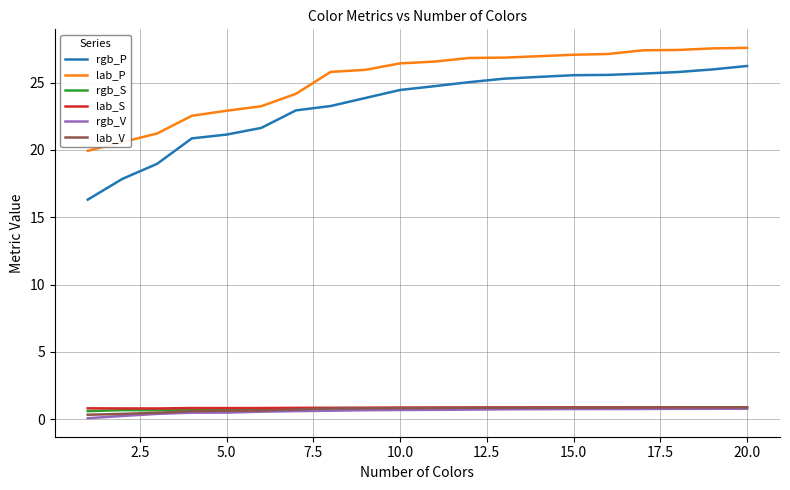

Which series has the widest spread of values?

rgb_P